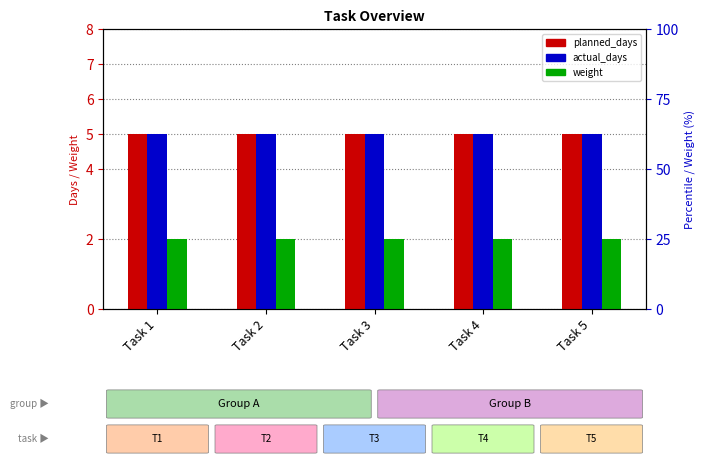

What is the smallest value displayed?

2